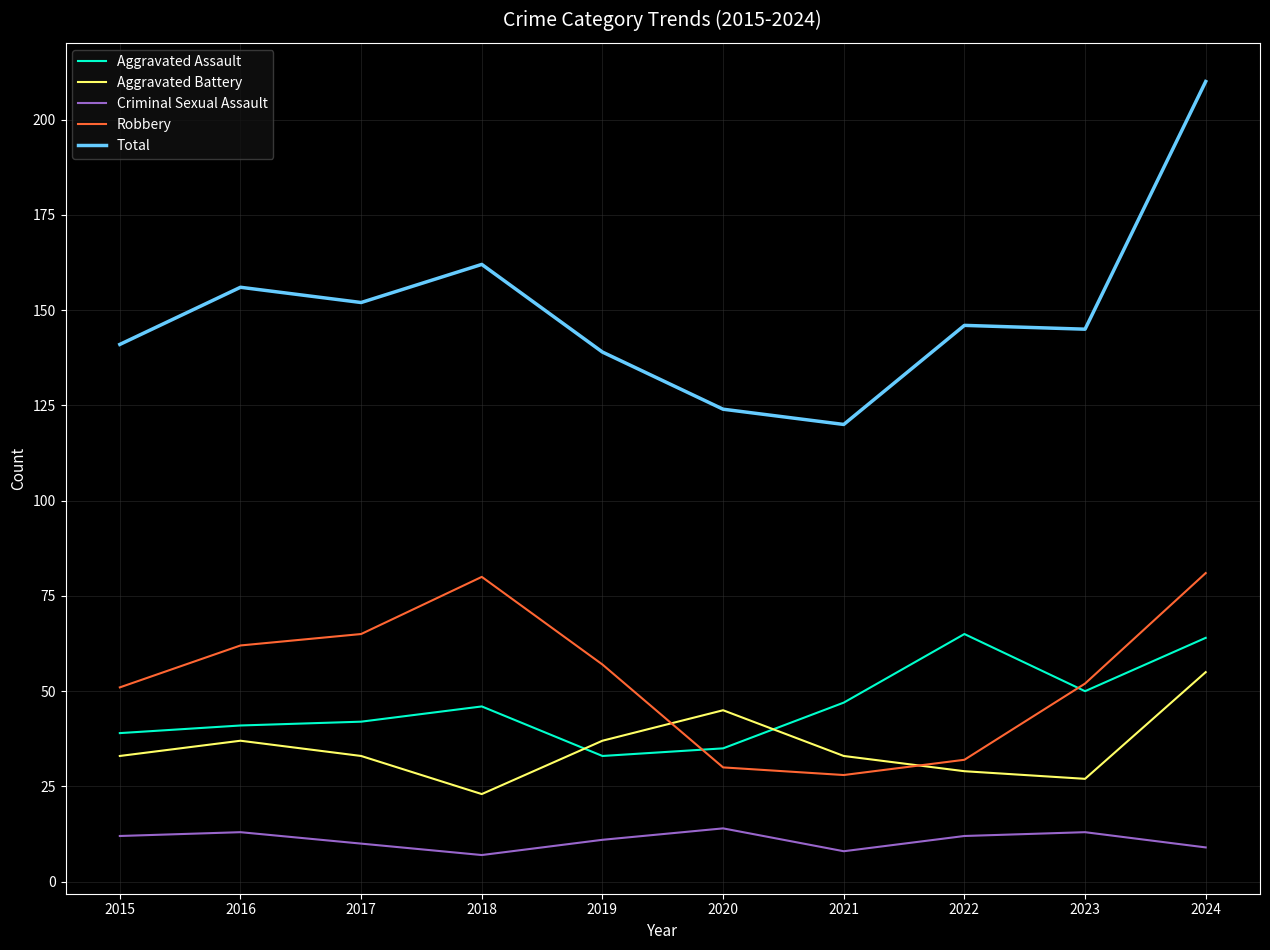

What is the approximate value of Aggravated Assault at 2017, to the nearest 5?

40